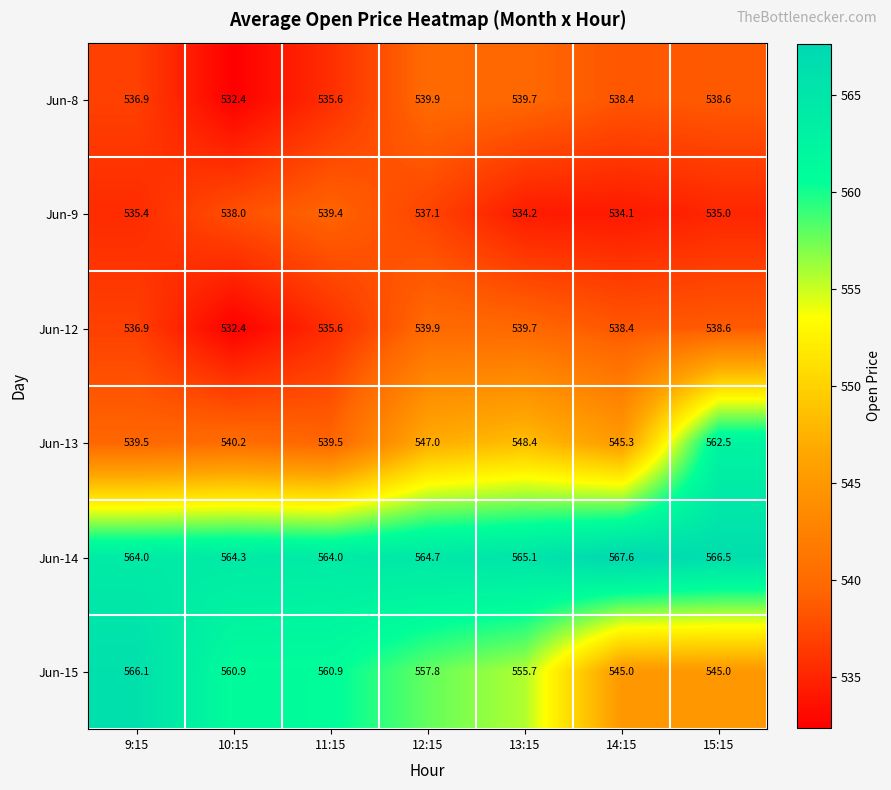

Which category has the highest value across all series?

14:15